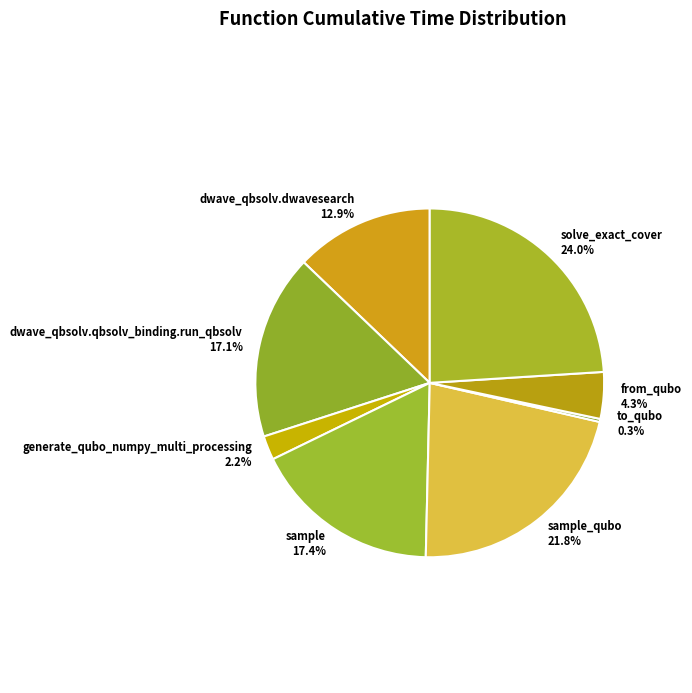

Does solve_exact_cover represent more than half of the total?

No